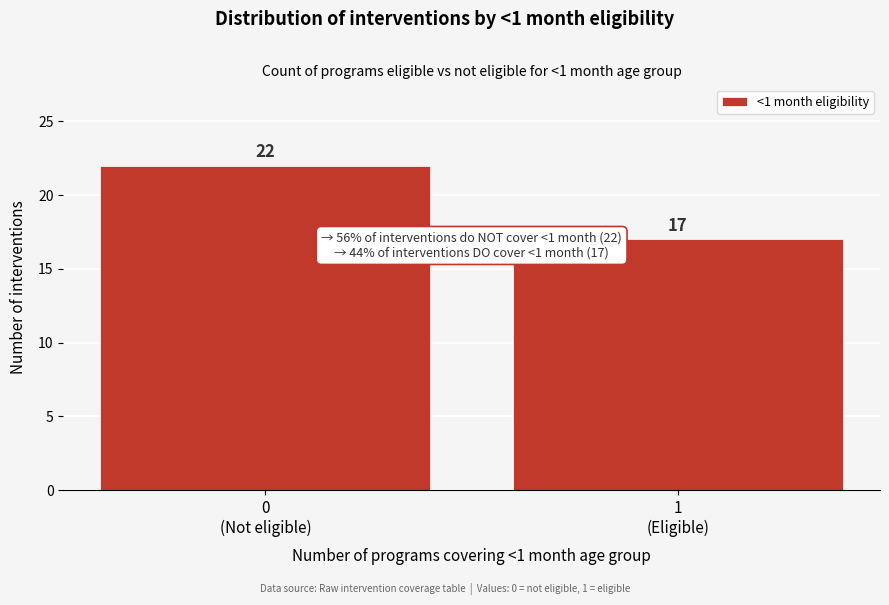

Reading left to right, list all the values displayed in this chart.

22	17